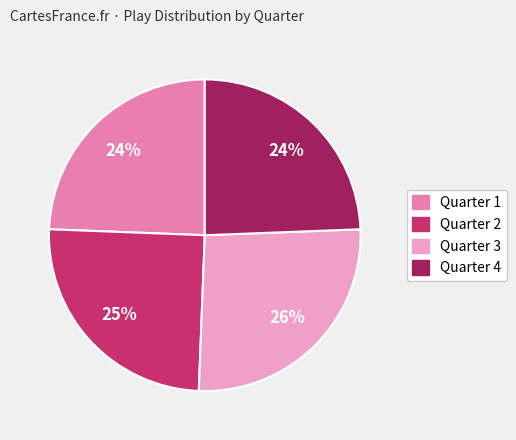

Does Quarter 1 account for over 50% of the chart?

No